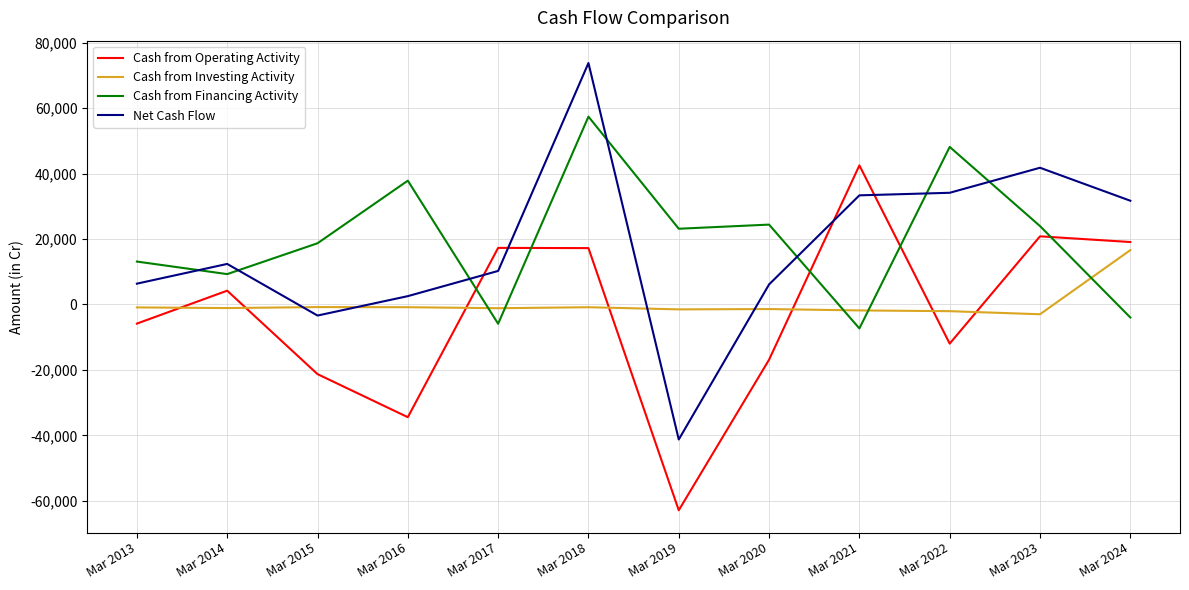

The value of Cash from Operating Activity at Mar 2024 is 19069. True or false?

True